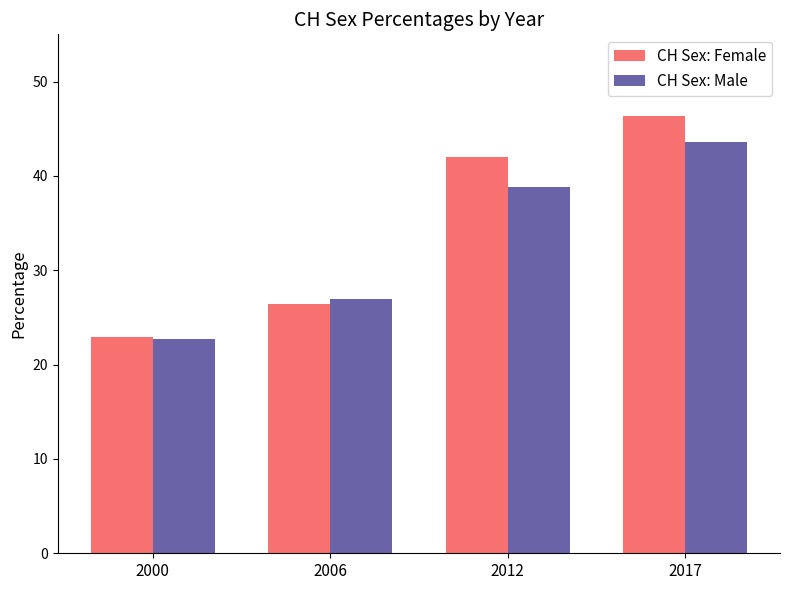

What is the total value across all series at 2006?

53.3